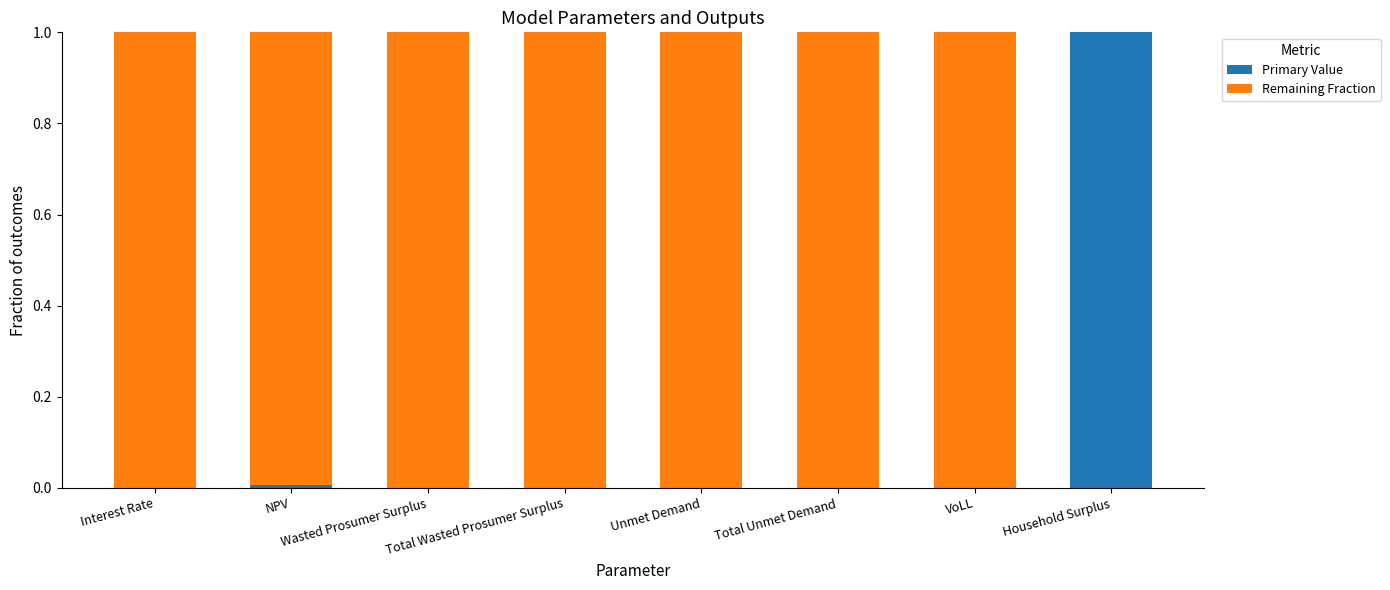

The Primary Value series shows 0.0 at Interest Rate. True or false?

True